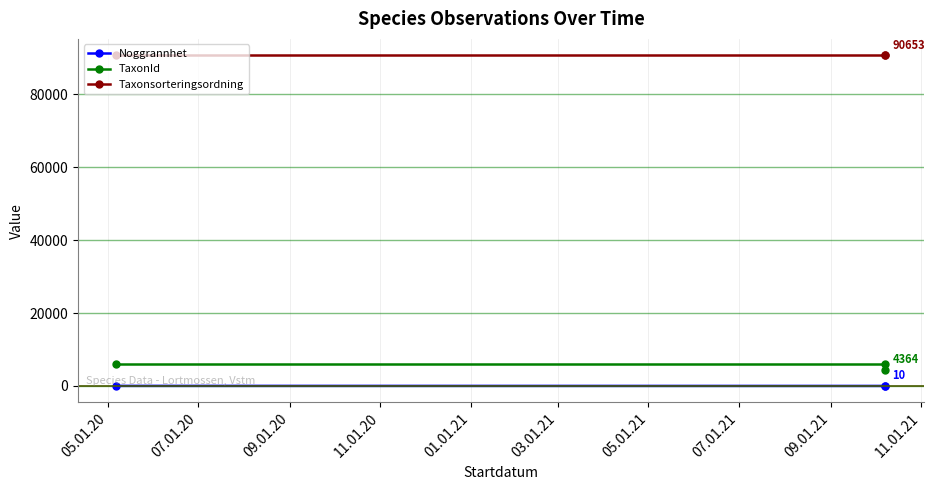

What is the spread (max minus min) of values at 05.01.20?

90651